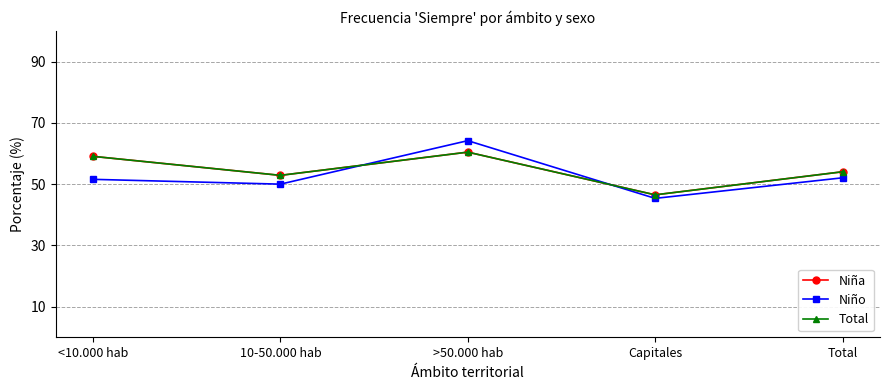

True or false: Niña has a value of 60.4 at >50.000 hab.

True